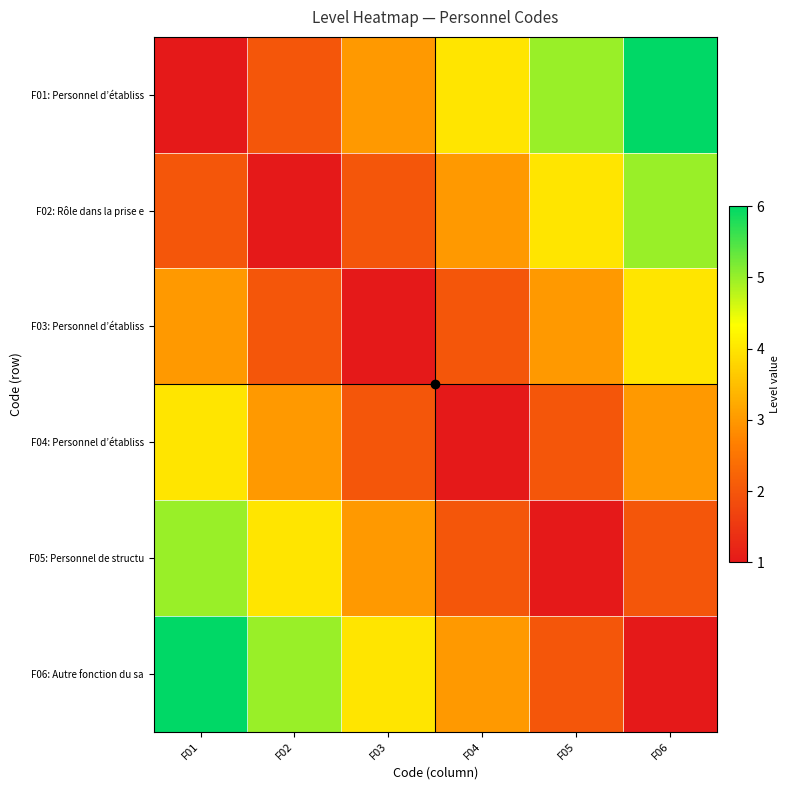

Rank the series at F03 from lowest to highest value.

F03: Personnel d’établiss, F02: Rôle dans la prise e, F04: Personnel d’établiss, F01: Personnel d’établiss, F05: Personnel de structu, F06: Autre fonction du sa